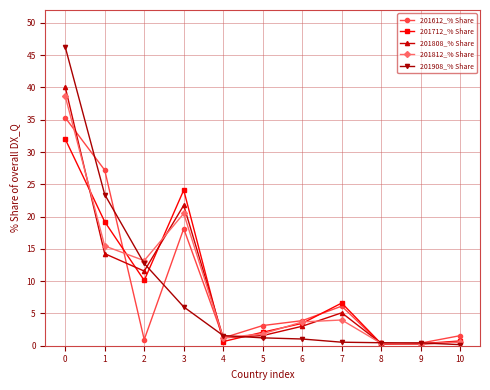

The 201712_% Share series shows 3.5 at 6. True or false?

True